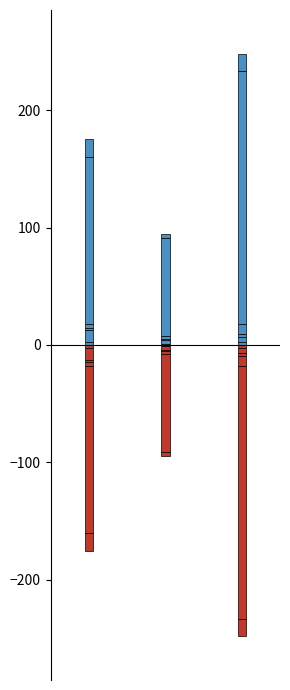

Reading left to right, what are all the values shown in this chart?

American Indian or Alaska Native: 2.3	1.0	2.2
Asian: 10.4	2.9	4.7
Pacific Islander: 1.5	1.0	2.0
Filipino: 3.9	3.0	8.8
Hispanic: 142.2	83.4	215.4
African American: 15.3	3.5	15.0